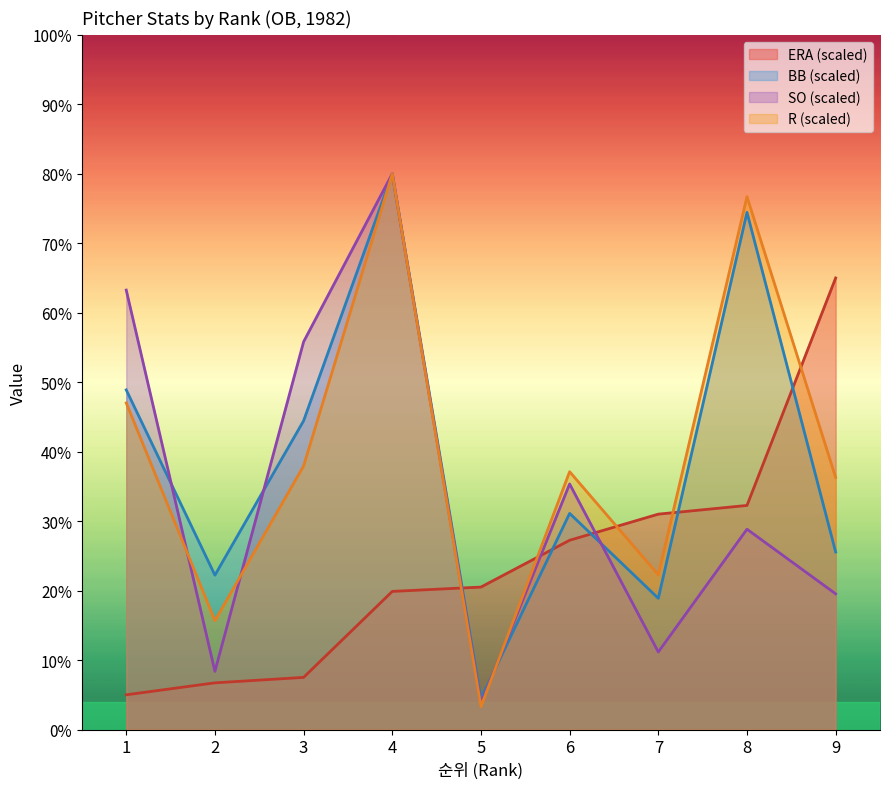

What is the maximum value for BB?

80.0